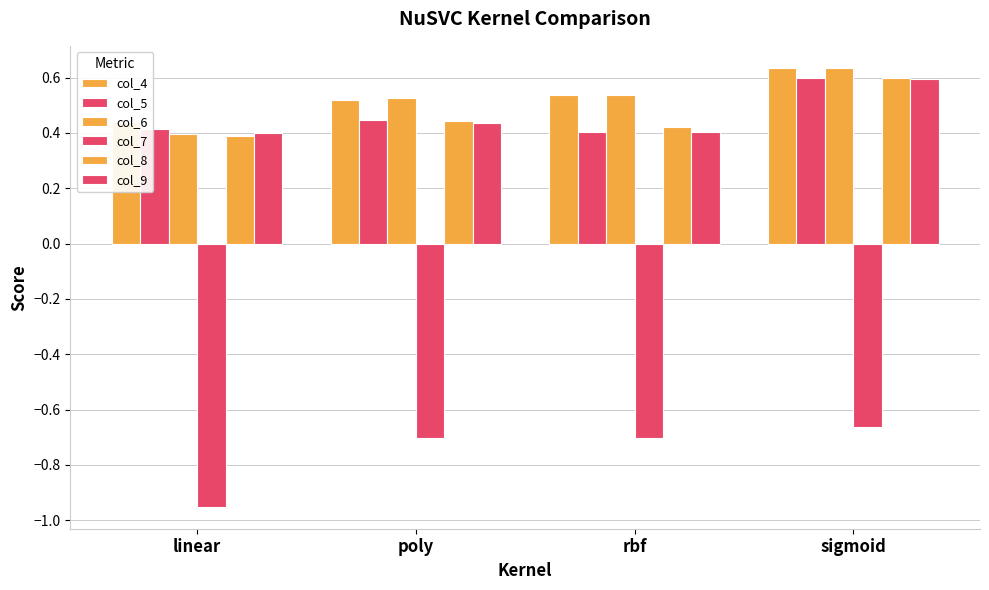

At sigmoid, list the series in order from largest to smallest.

col_6, col_4, col_5, col_8, col_9, col_7